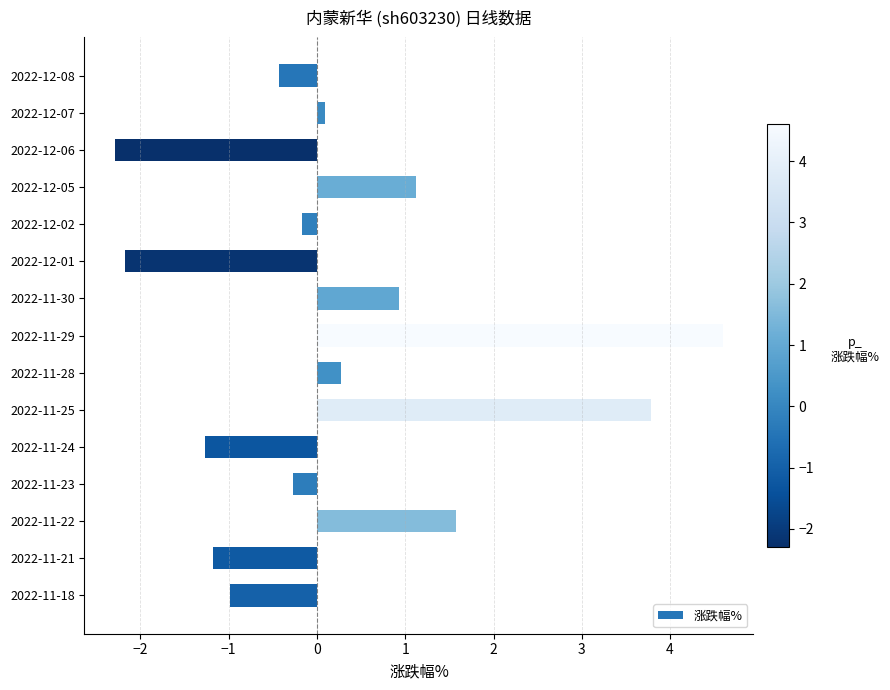

Reading top to bottom, list all the values displayed in this chart.

-0.4	0.1	-2.3	1.1	-0.2	-2.2	0.9	4.6	0.3	3.8	-1.3	-0.3	1.6	-1.2	-1.0